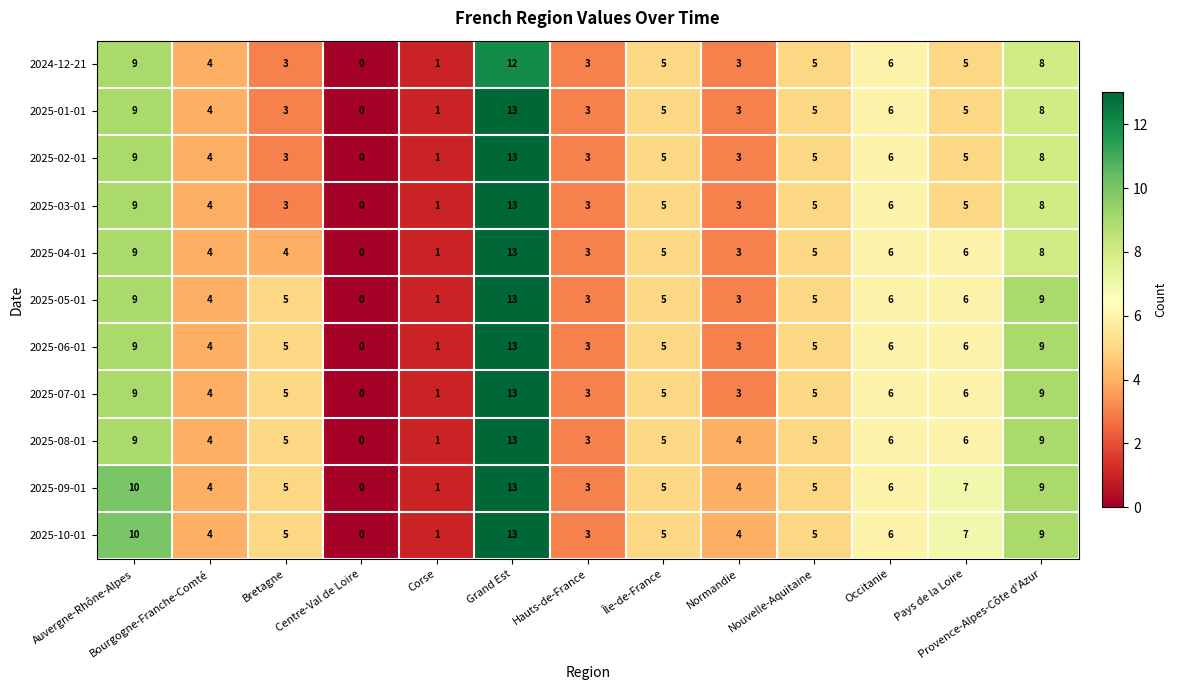

At which category is the sum across all series the highest?

Grand Est